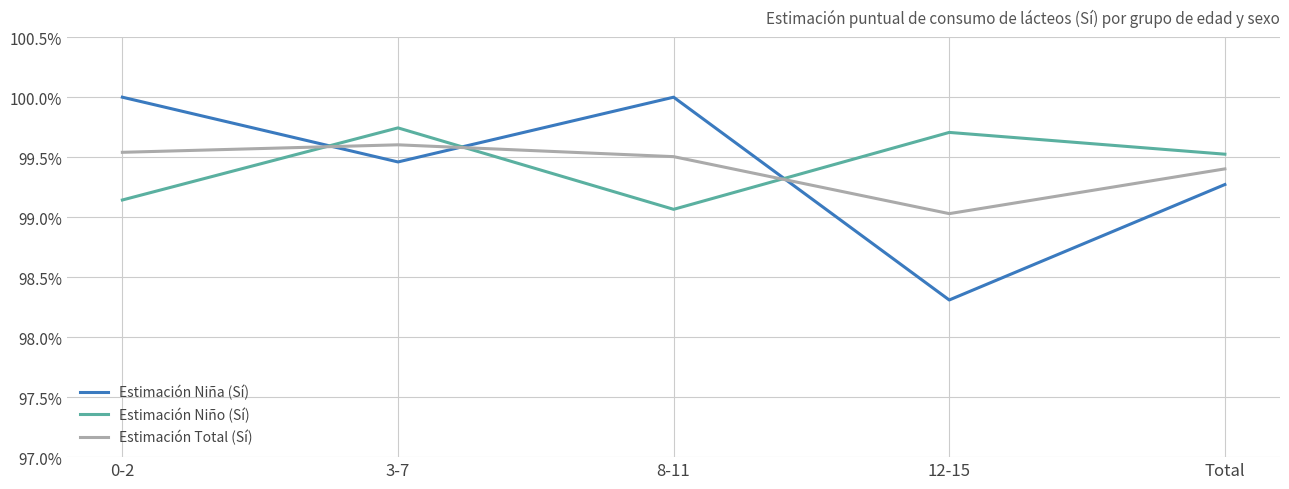

After their last crossing, which series has the higher values: Estimación Total (Sí) or Estimación Niño (Sí)?

Estimación Niño (Sí)